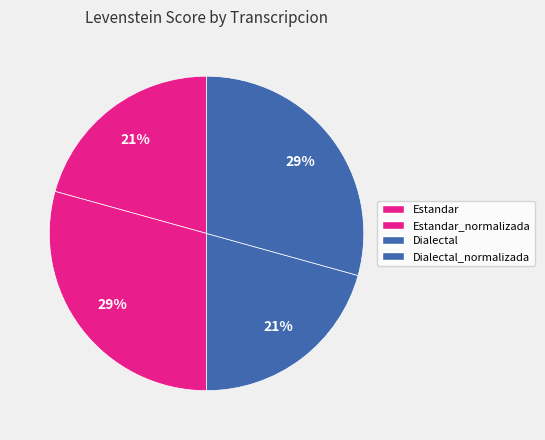

How many segments does this pie chart have?

4